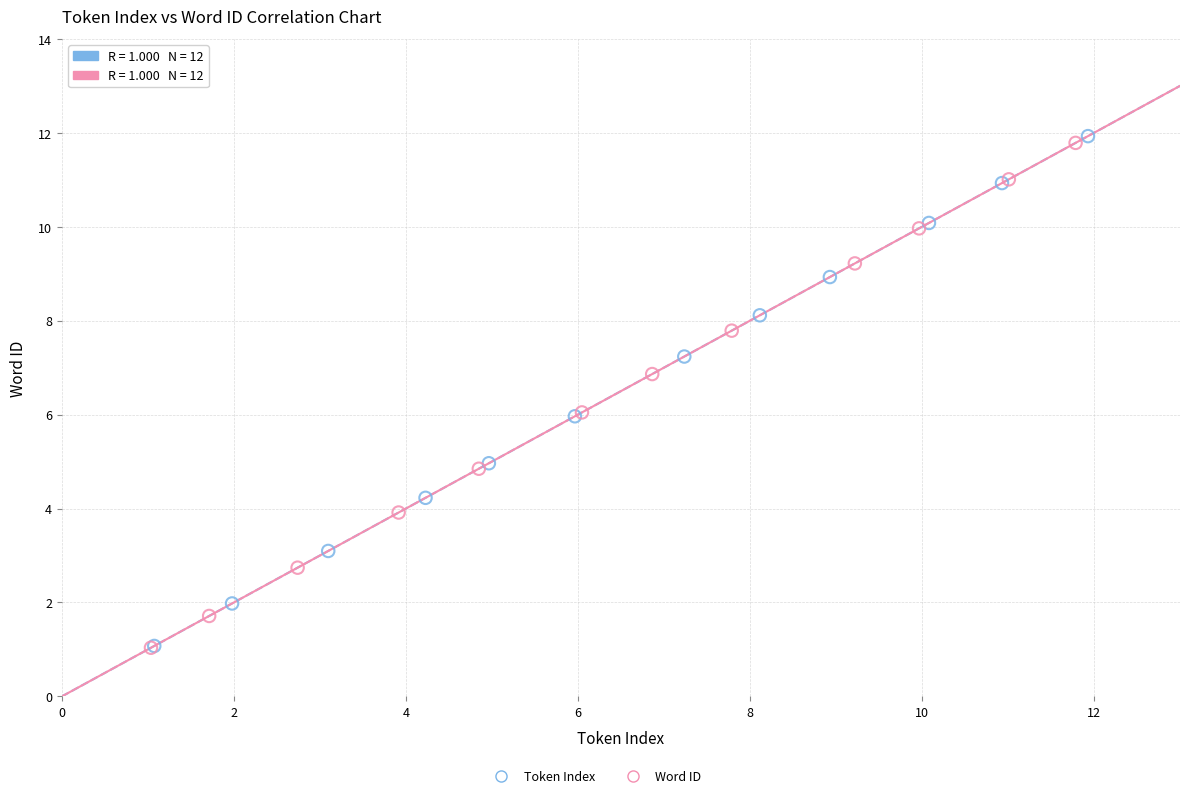

Which series has the widest spread of Y values?

Token Index